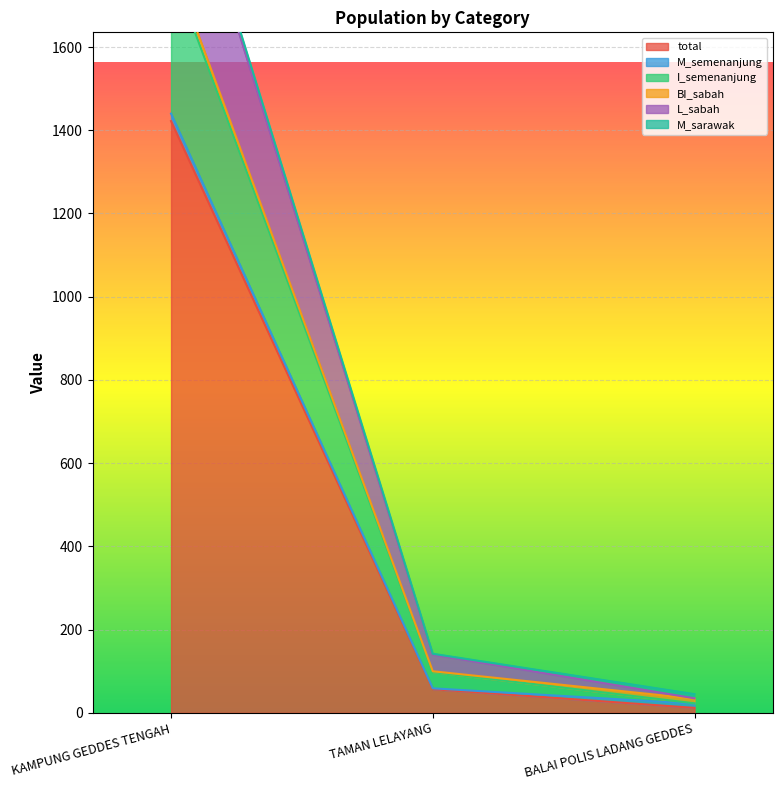

True or false: I_semenanjung has a value of 231 at TAMAN LELAYANG.

False